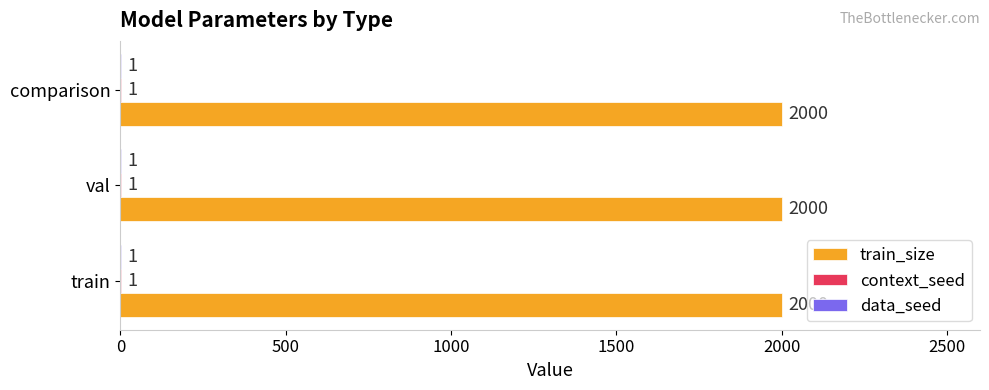

What is the total value across all series at train?

2002